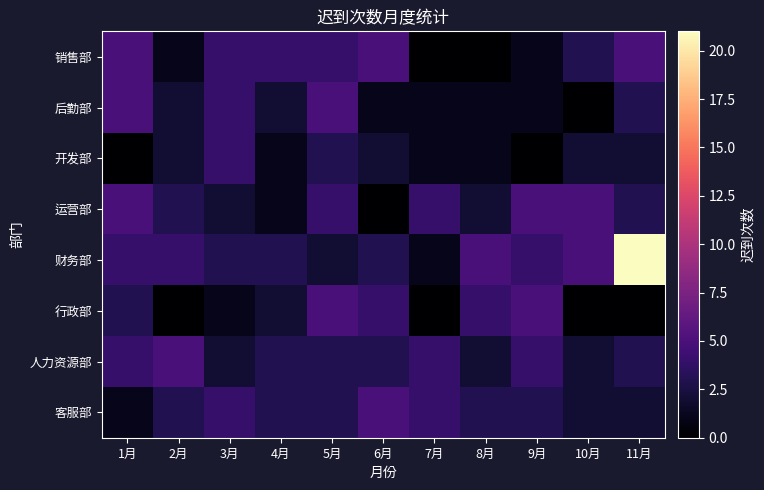

What is the total value across all series at 6月?

23